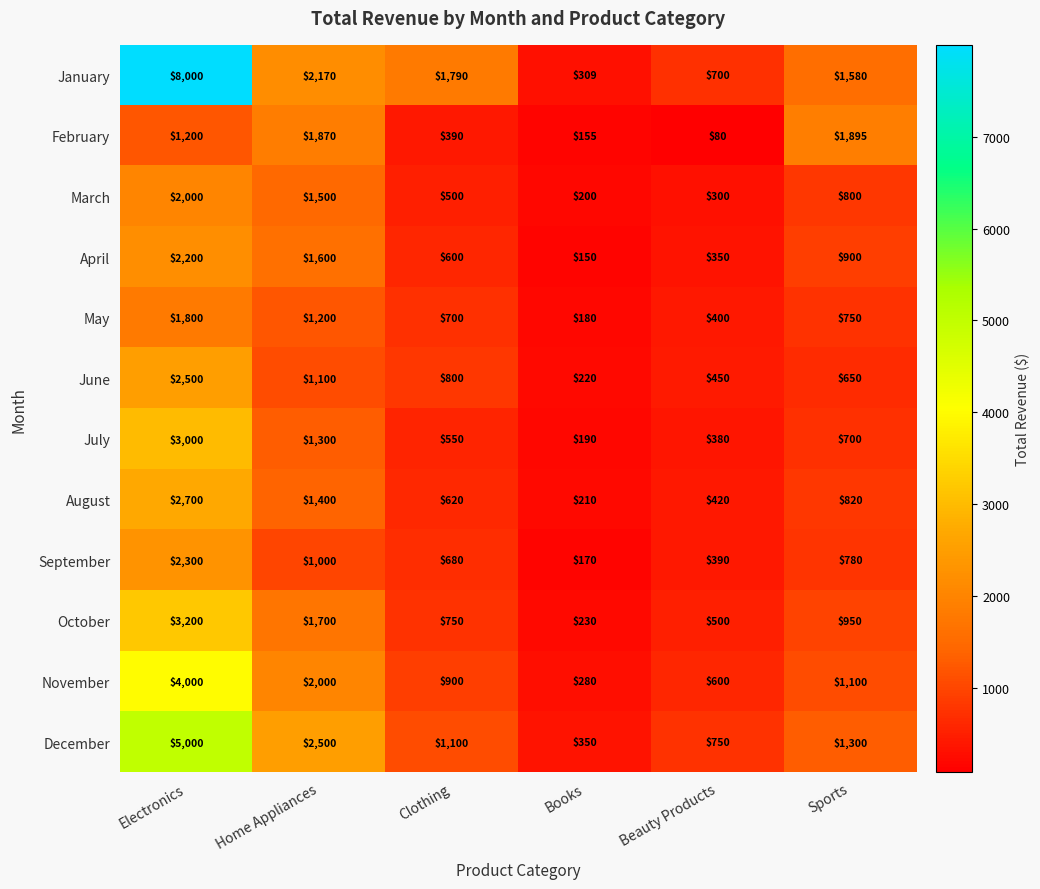

Count the number of categories in the chart.

6